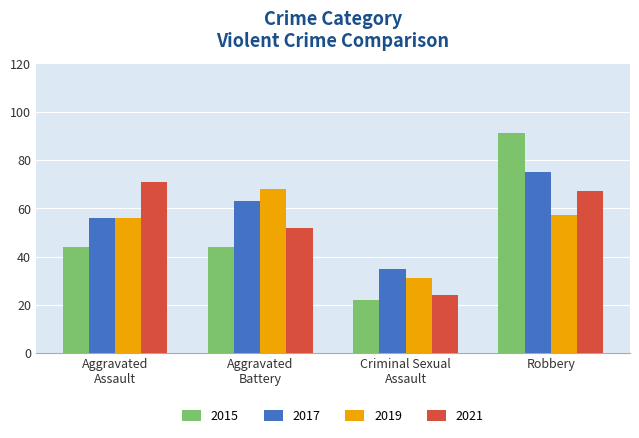

What is the difference between the second highest and second lowest values in the 2017 series?

7